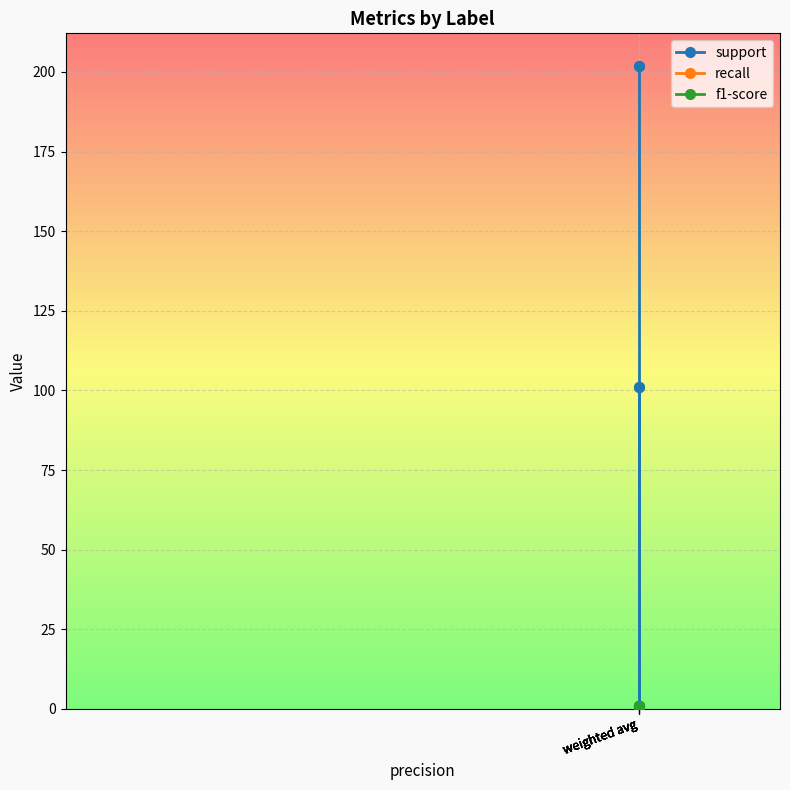

How many lines are shown in the chart?

3